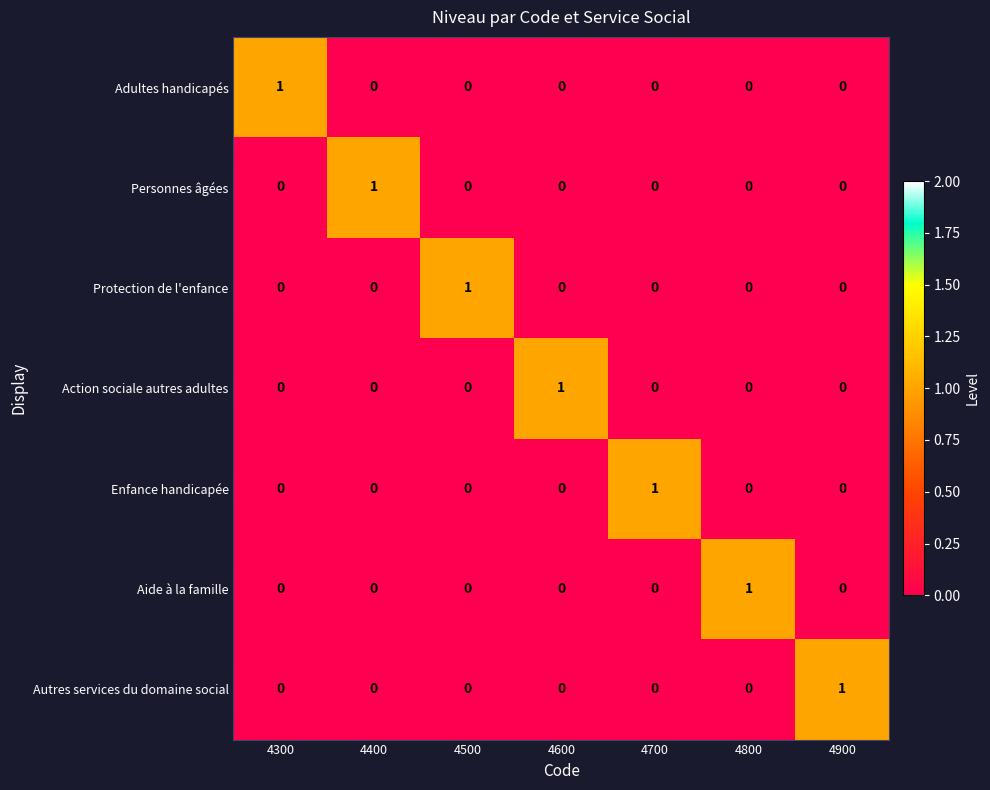

The Protection de l'enfance series shows 0 at 4400. True or false?

True